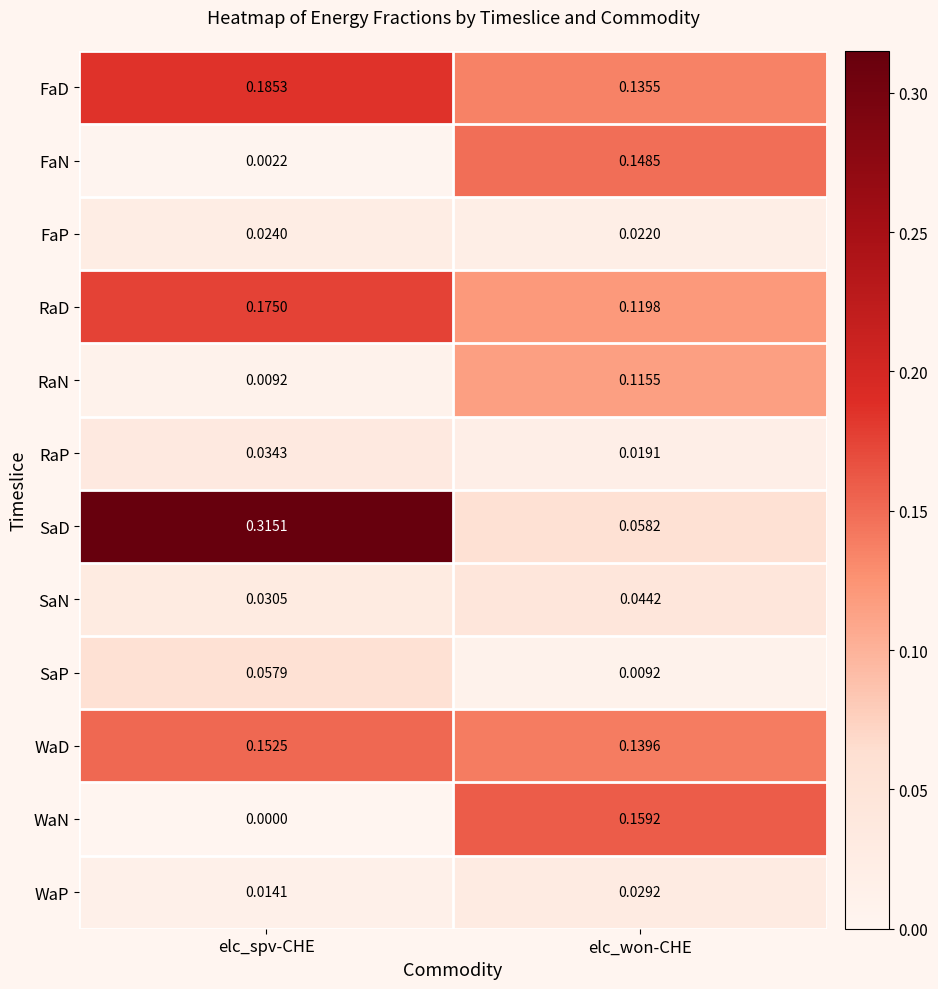

Between elc_spv-CHE and elc_won-CHE, which series saw the biggest shift?

SaD